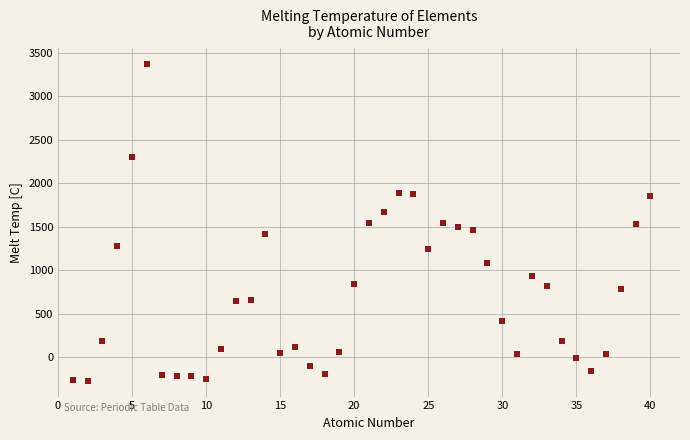

What is the range of Y values (max minus min)?

3639.0